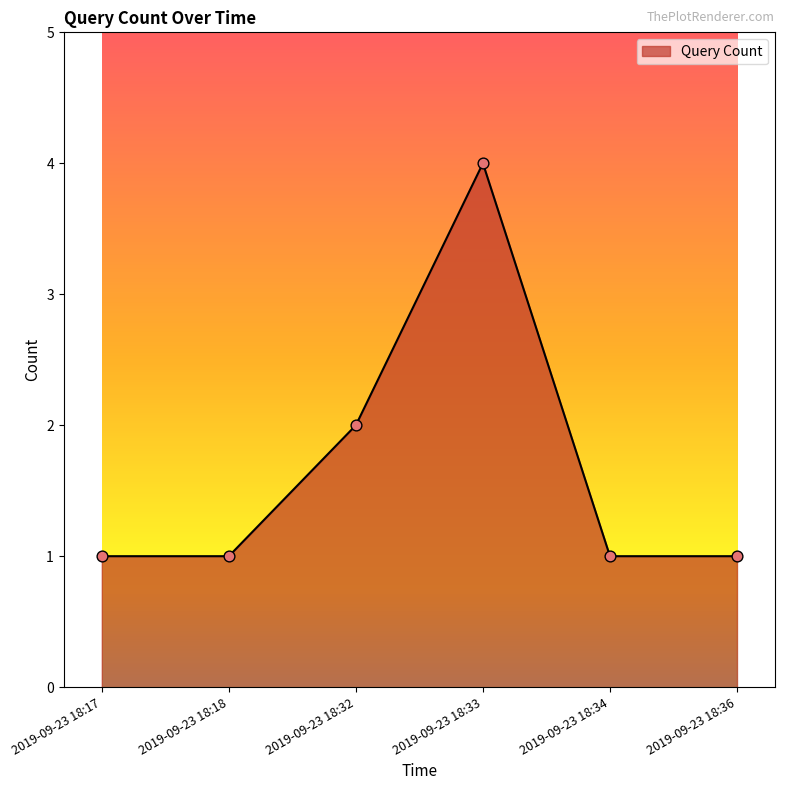

What is the change in value from 2019-09-23 18:17 to 2019-09-23 18:33?

+3